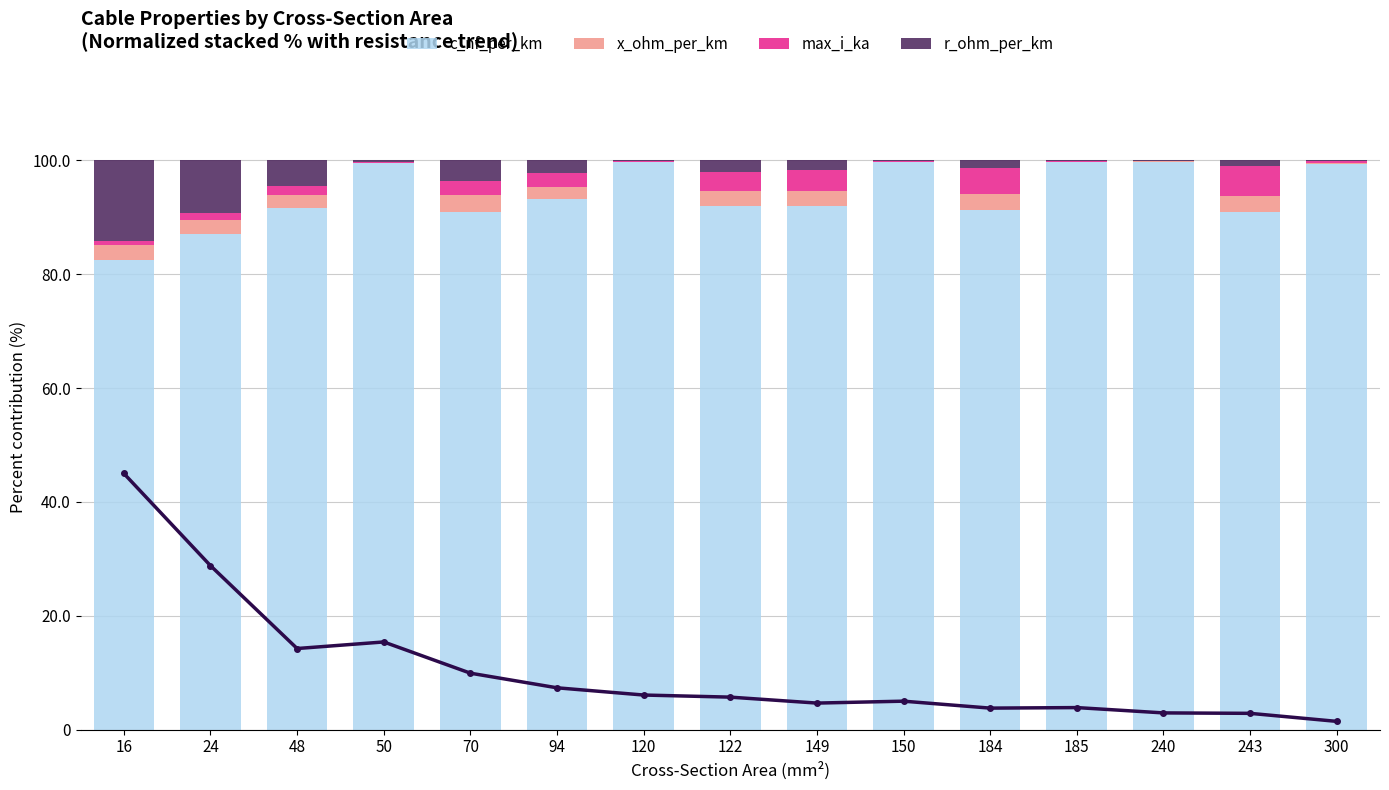

Which label corresponds to the largest value in the chart?

150